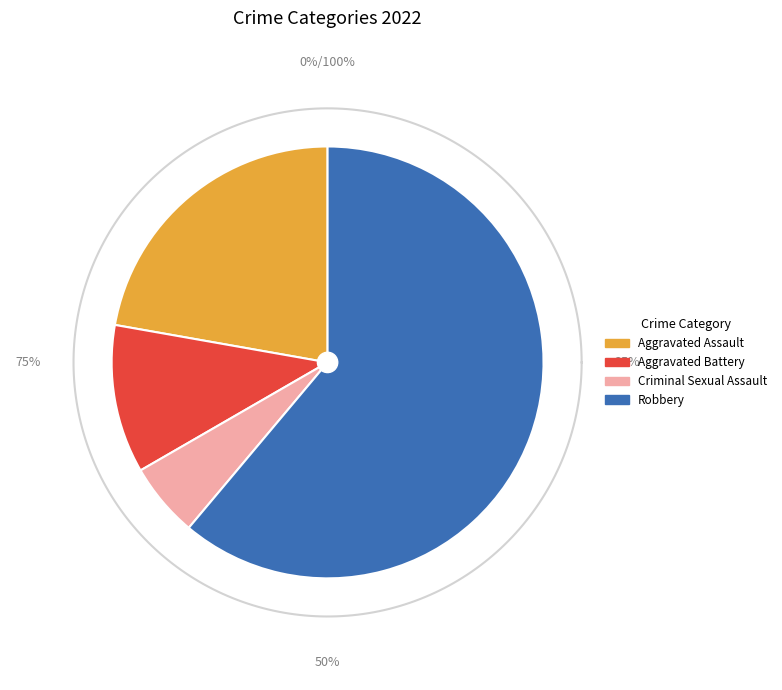

Combined, do Aggravated Assault and Robbery account for over 50%?

Yes